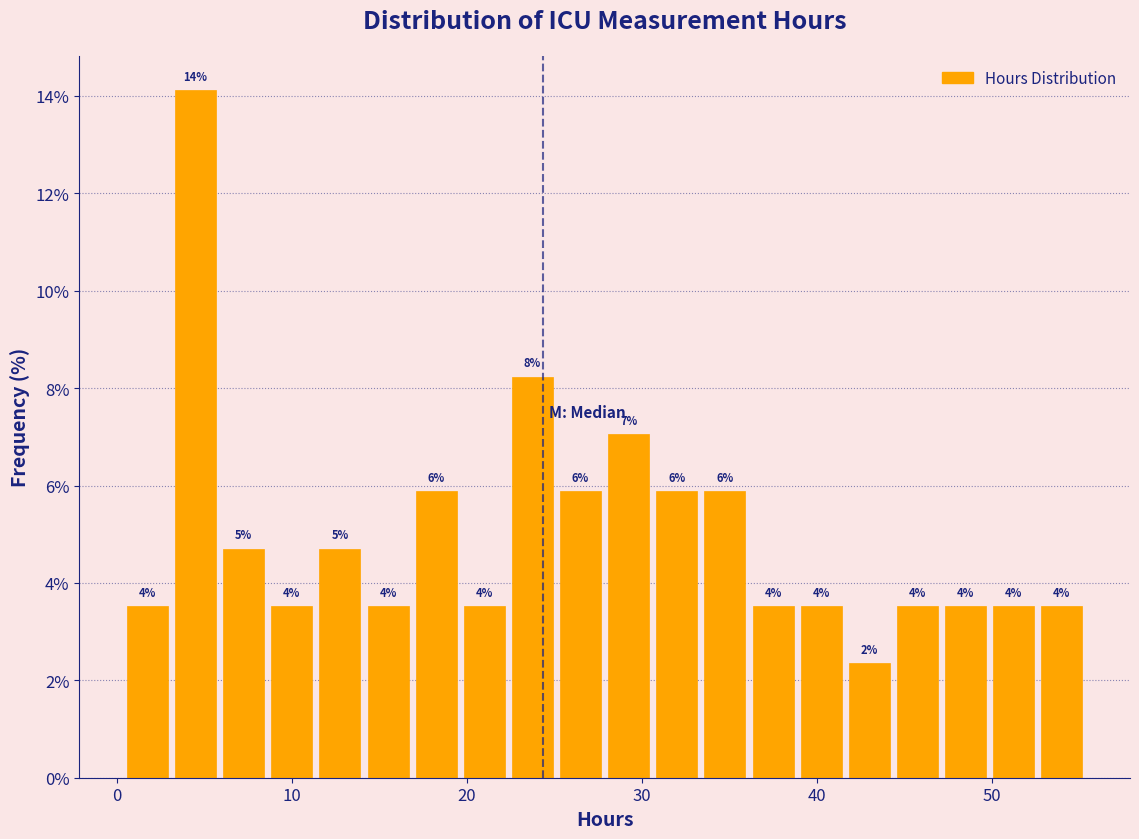

Read against the x-axis, roughly where is the centre of the tallest bar?

4